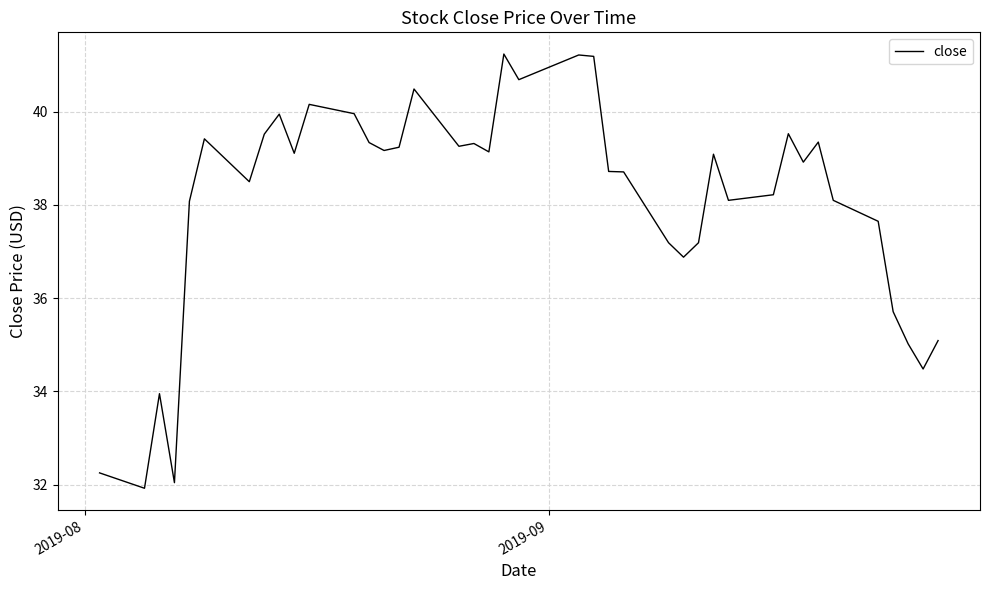

What is the maximum value shown in the chart?

41.2